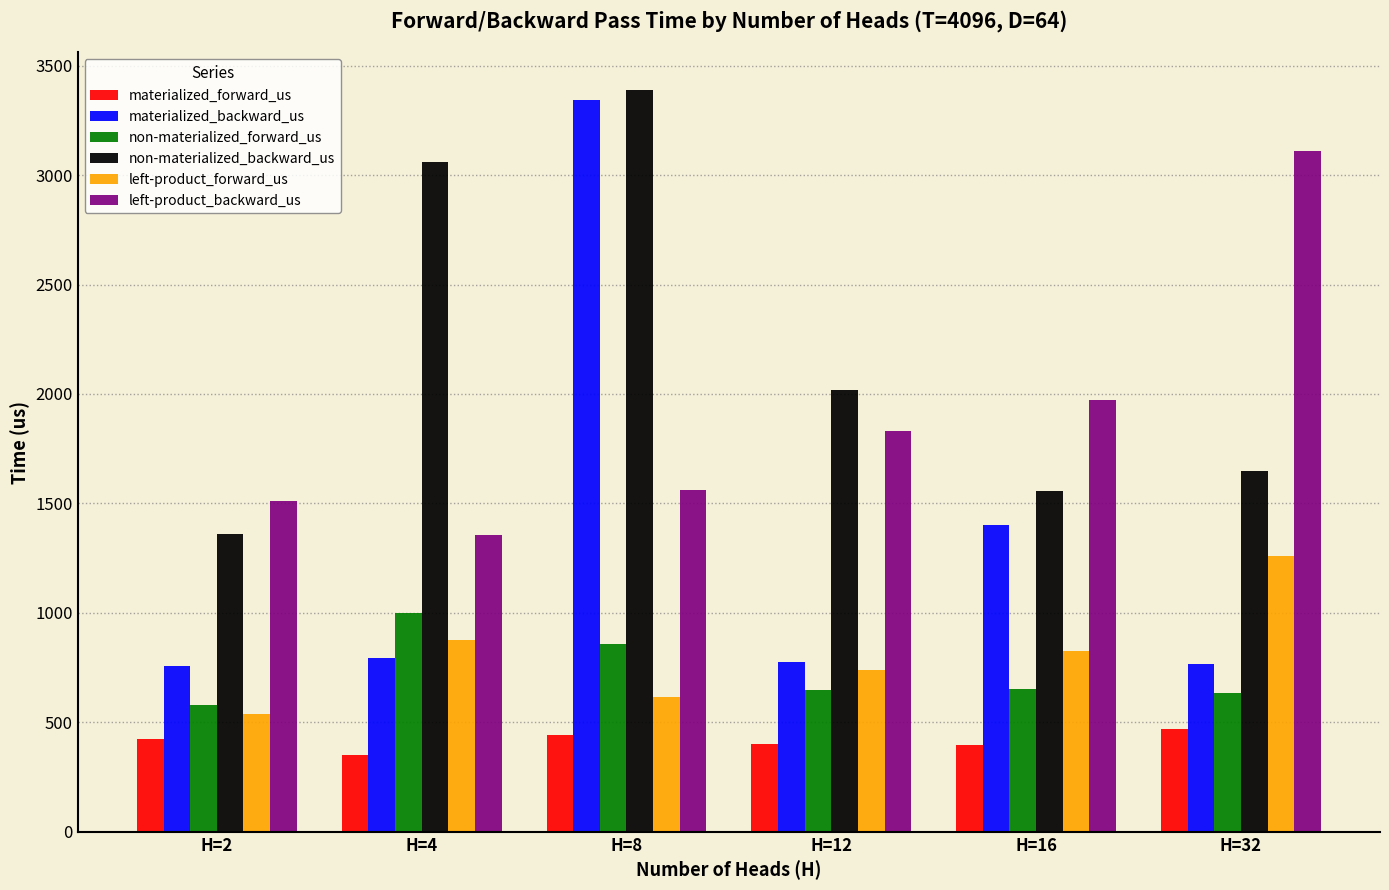

Is it true that non-materialized_forward_us equals 176.9 at H=12?

False